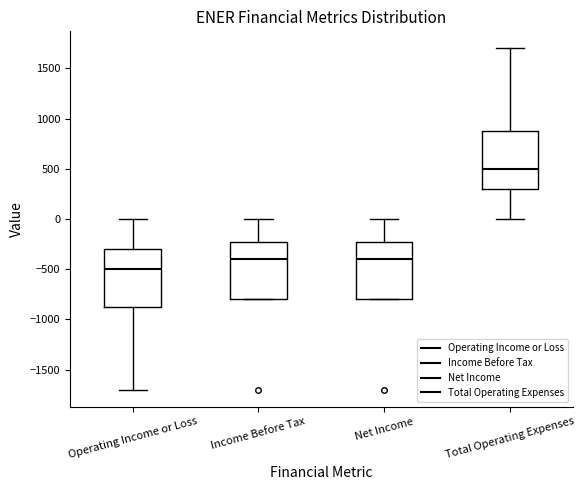

Where is the lower edge of the box for Total Operating Expenses on the y-axis? The values are not printed on the chart, so give them approximately, as read against the axis.

300